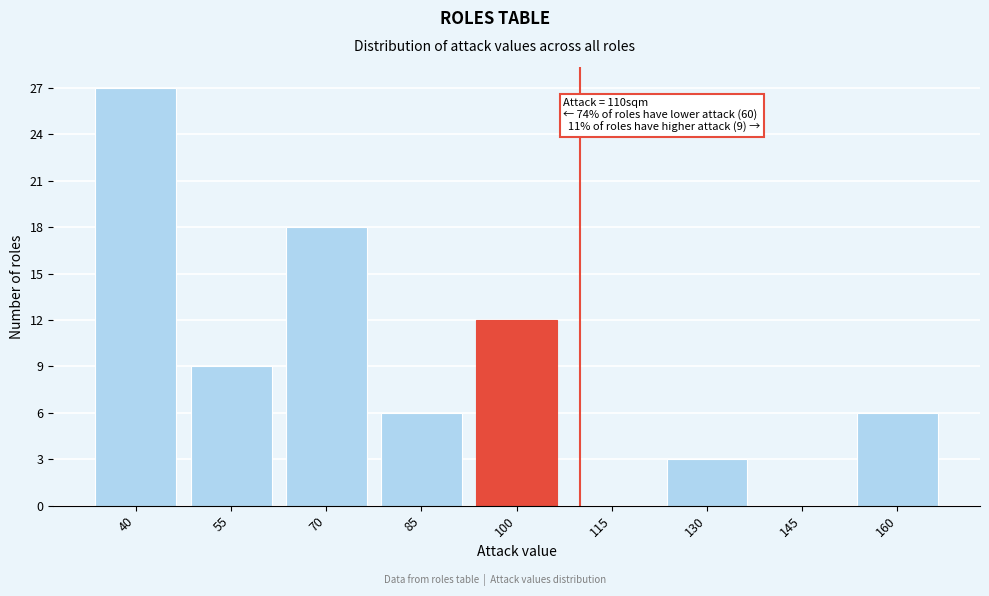

Reading left to right, transcribe all the data shown in this chart.

40=27	55=9	70=18	85=6	100=12	115=0	130=3	145=0	160=6